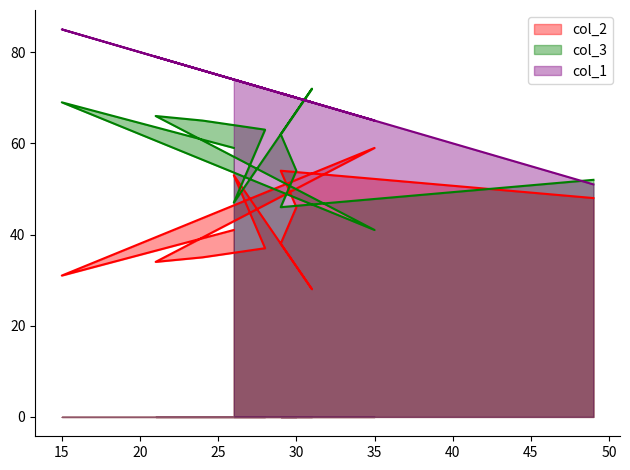

What is the label of the 4th point from the right?

29